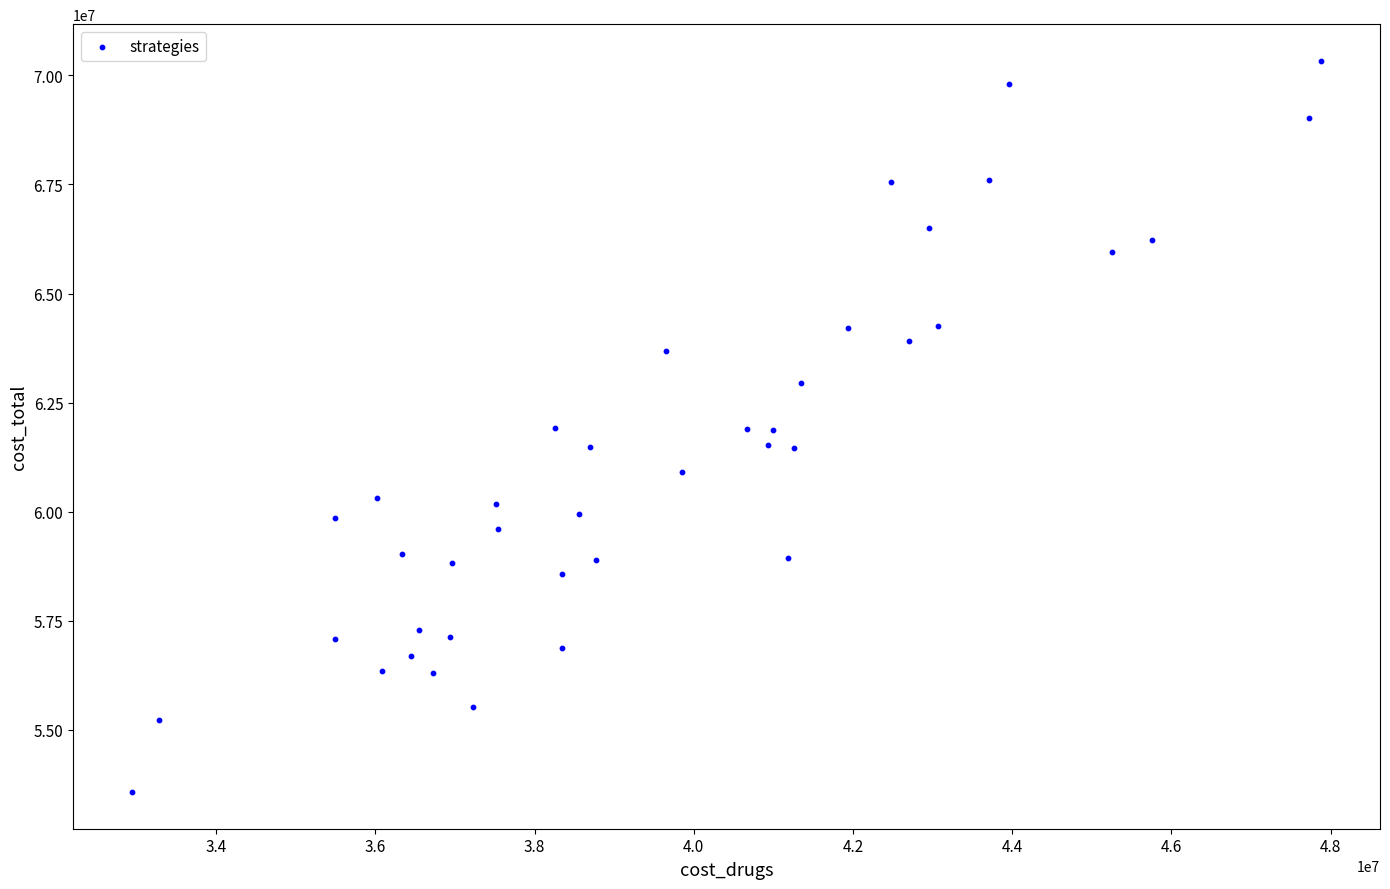

What is the range of X values (max minus min)?

14925138.3